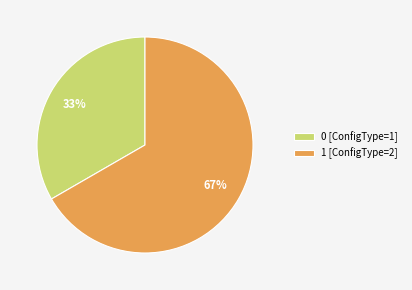

To the nearest percent, what is the average slice percentage?

50%